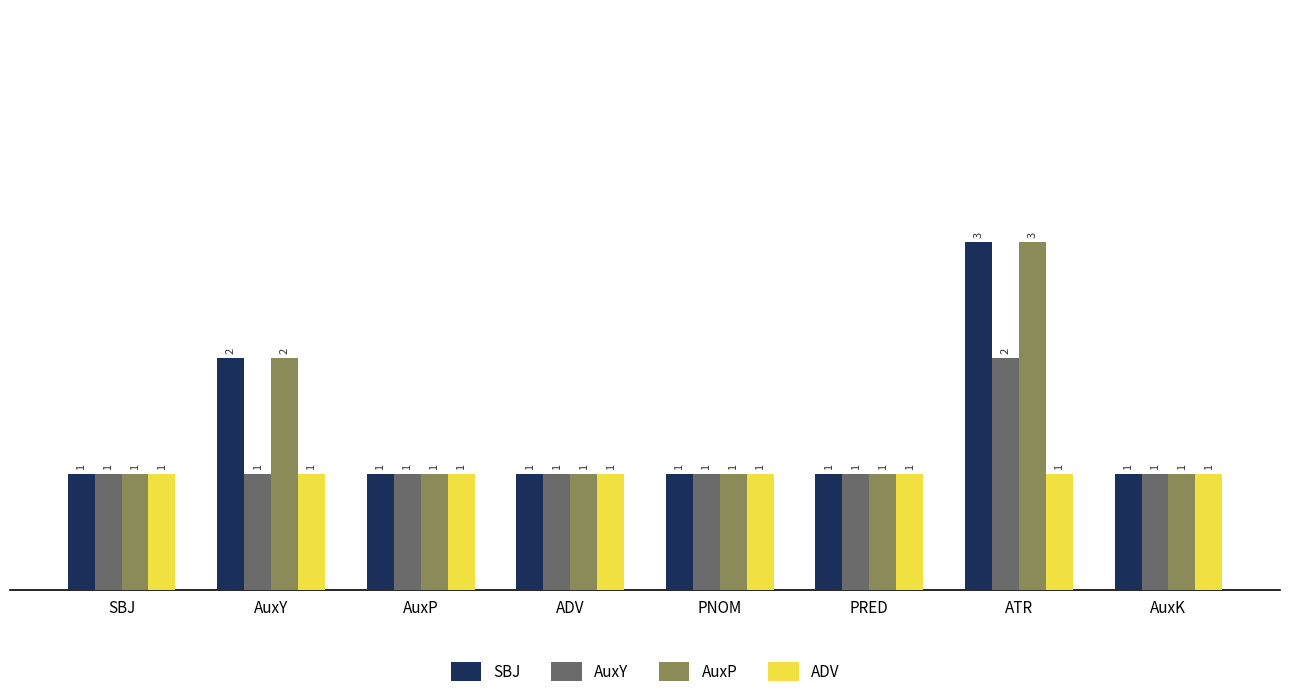

Count the number of data series in this chart.

4